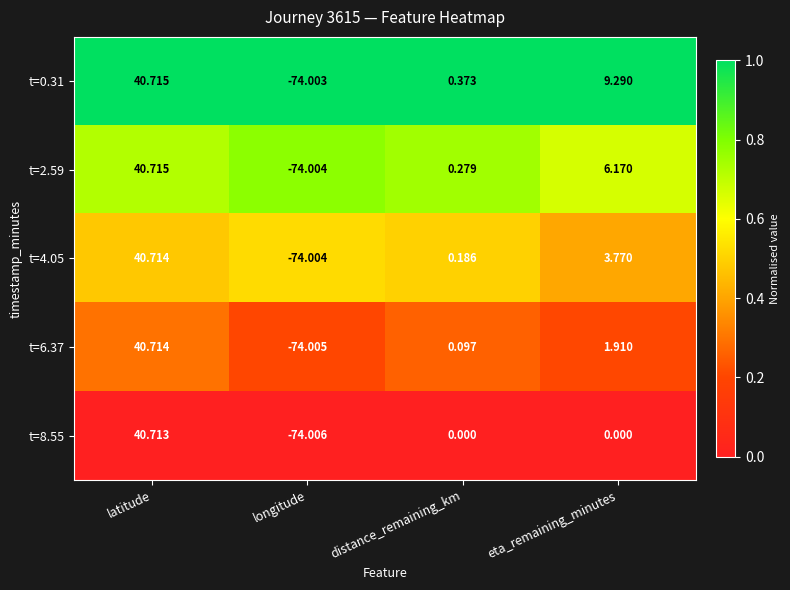

What is the total value across all series at longitude?

-370.0